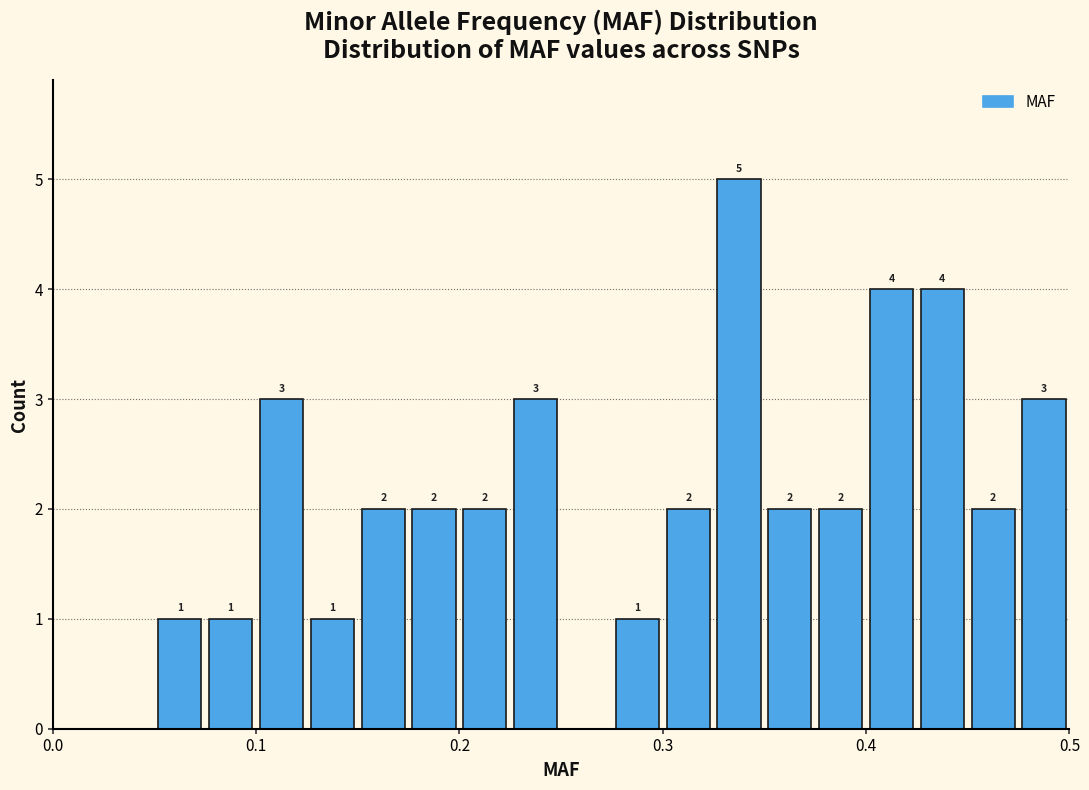

Around what value on the x-axis is the tallest bar? Give the approximate position of its centre, as read against the axis.

0.34